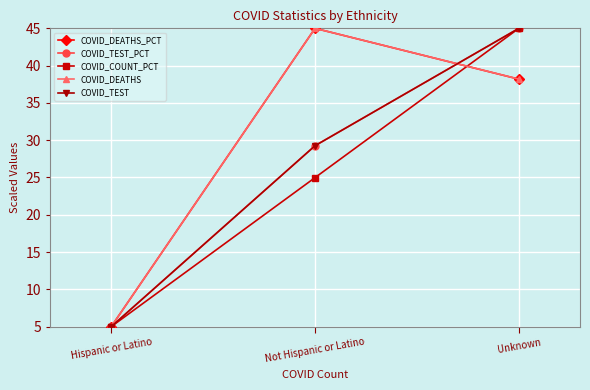

Does the chart display data point markers on the line(s)?

Yes